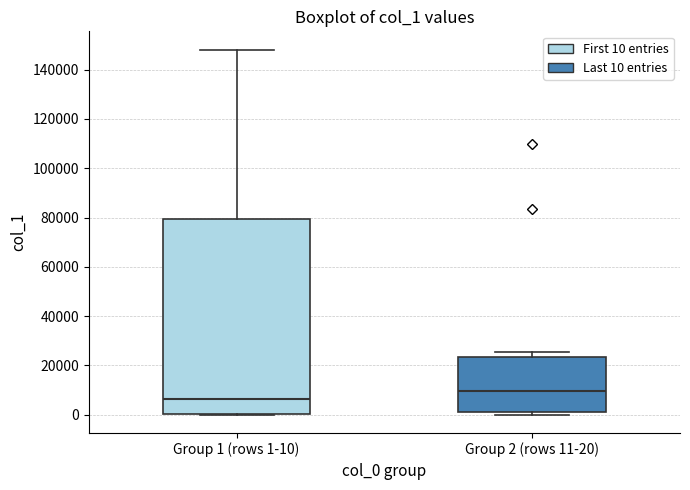

Reading left to right, transcribe this box plot: for each box, give where its median line is, the range the box spans, and where its two whiskers end, as read against the y-axis. The values are not printed on the chart, so give them approximately, as read against the axis.

Group 1 (rows 1-10): median 6000, box 0 to 80000, whiskers 0 to 148000
Group 2 (rows 11-20): median 10000, box 0 to 24000, whiskers 0 (just below the box's lower edge) to 26000